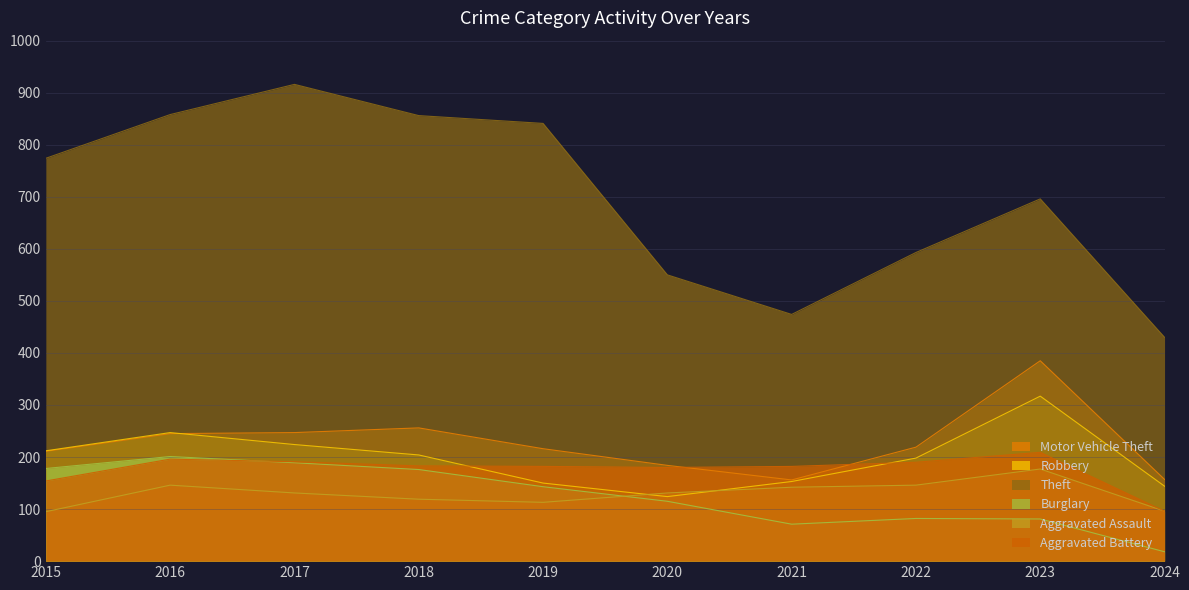

At which label does Motor Vehicle Theft first exceed 219?

2016